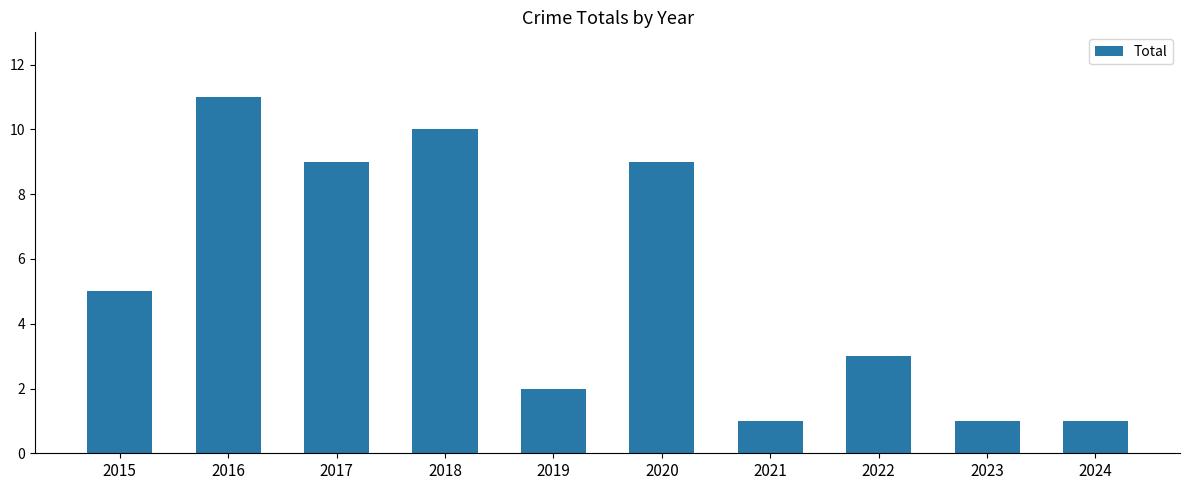

Is it true that the value at 2017 is 9?

True